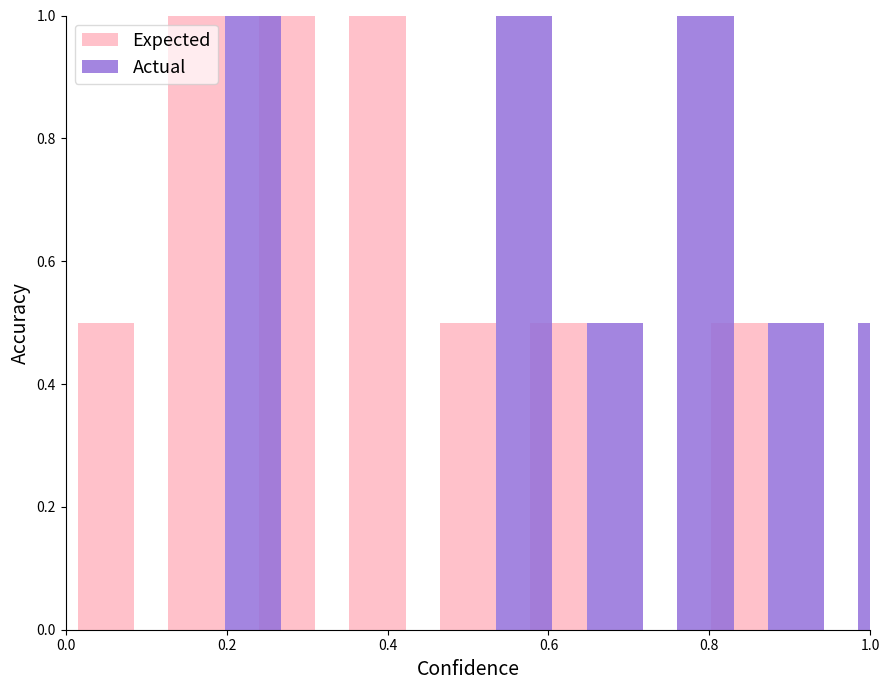

What is the highest value of the Actual series?

1.0